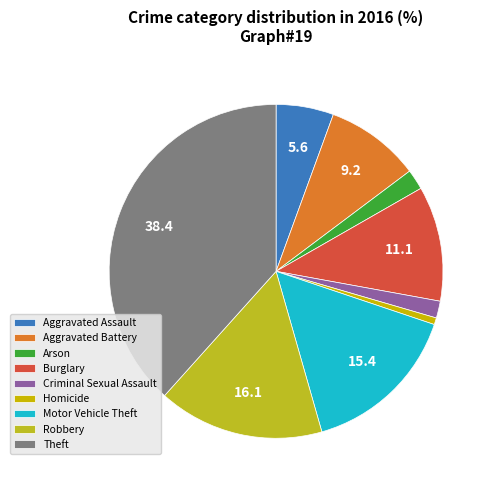

Which slice is the smallest?

Homicide